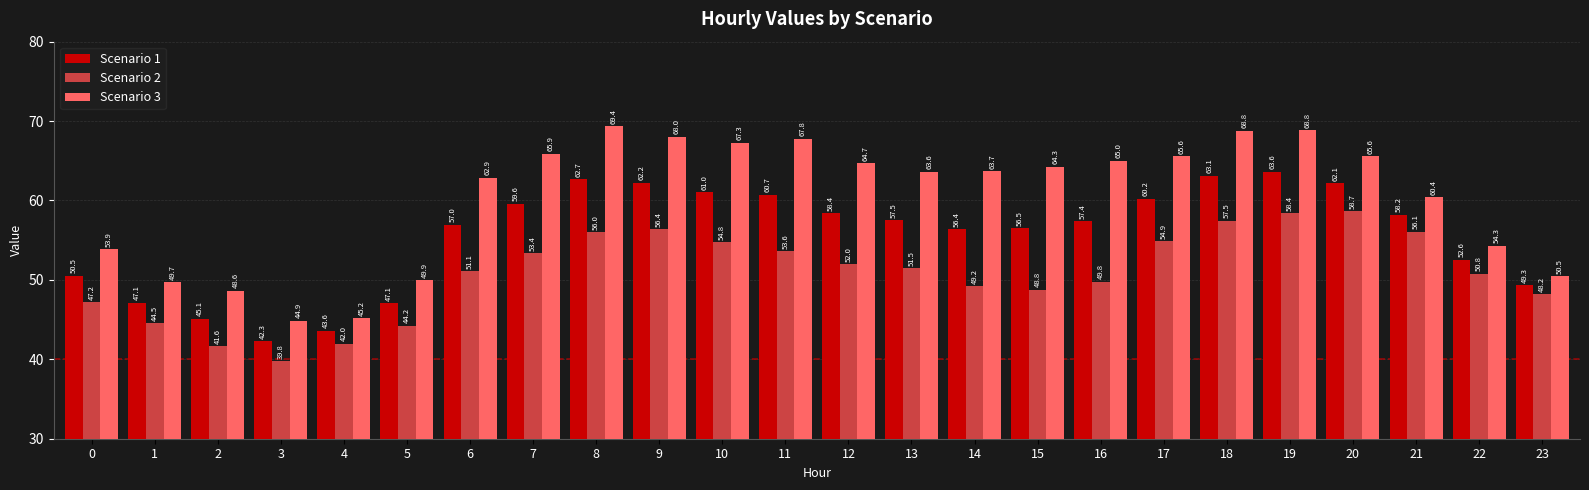

Is it true that Scenario 3 equals 68.8 at 19?

True